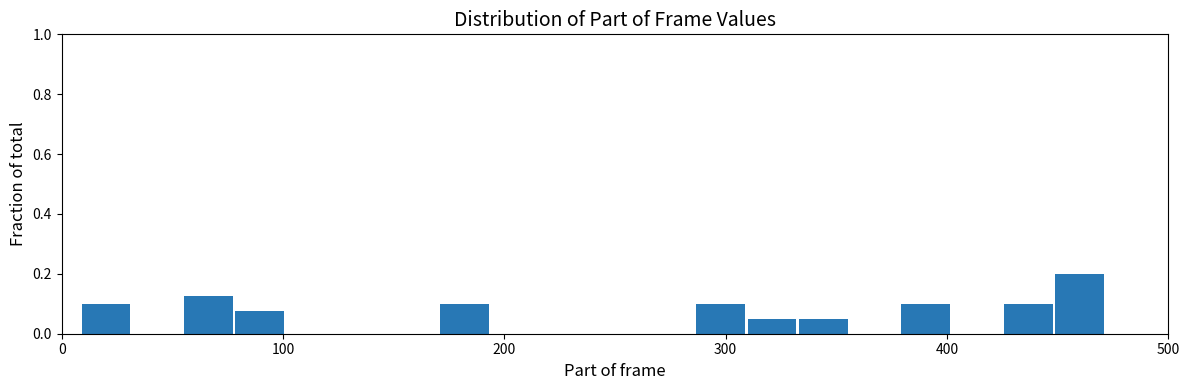

Read against the x-axis, roughly where is the centre of the tallest bar?

460